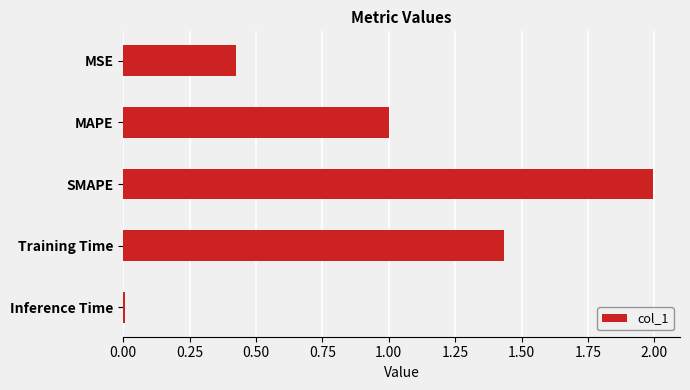

What is the label of the 4th bar from the top?

Training Time